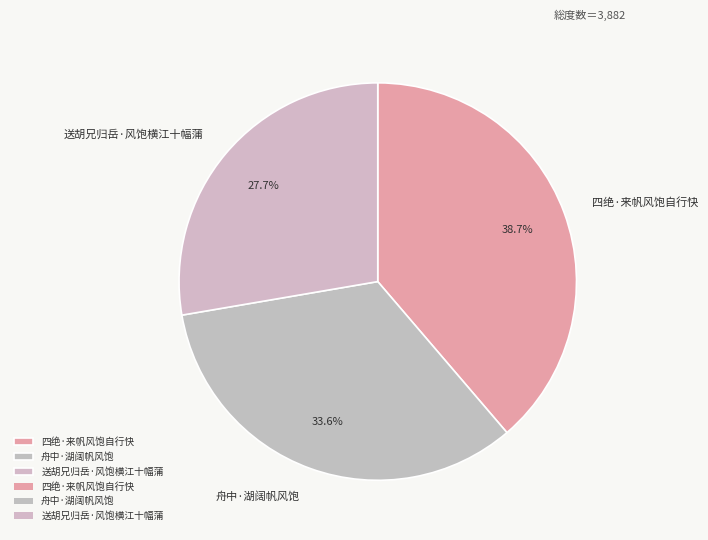

Is there any slice that represents more than half of the pie?

No